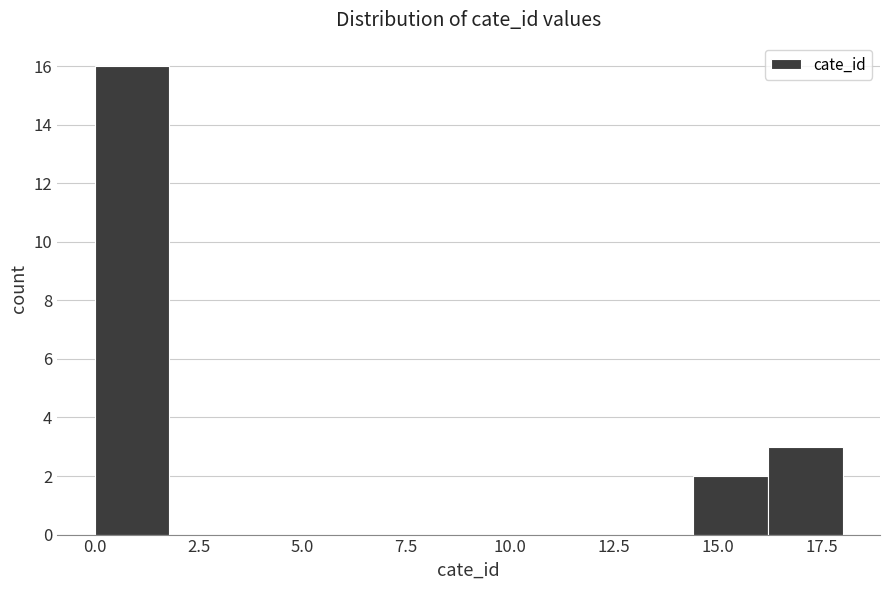

Around what value on the x-axis is the tallest bar? Give the approximate position of its centre, as read against the axis.

1.0